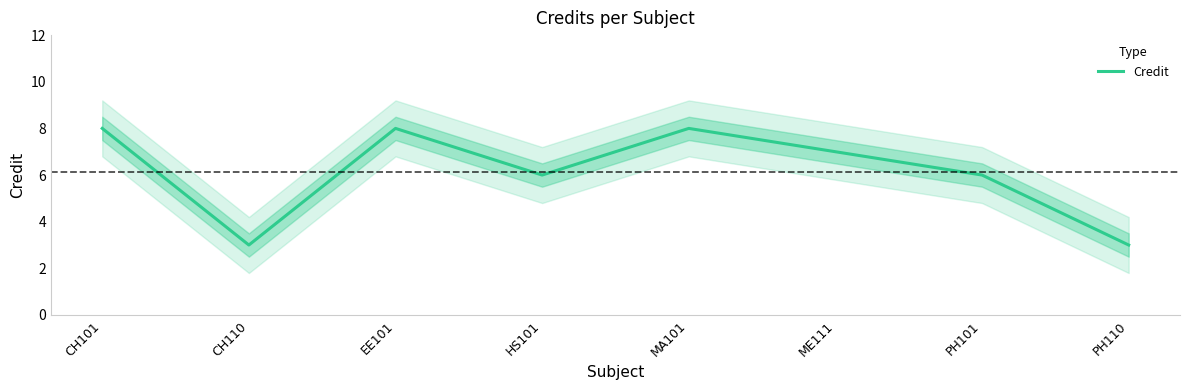

How many values are between 6 and 8?

6